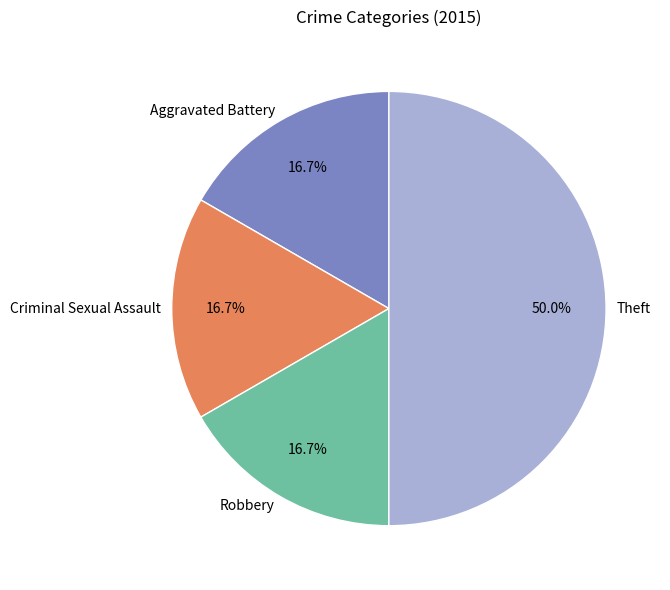

What is the largest slice in the pie chart?

Theft